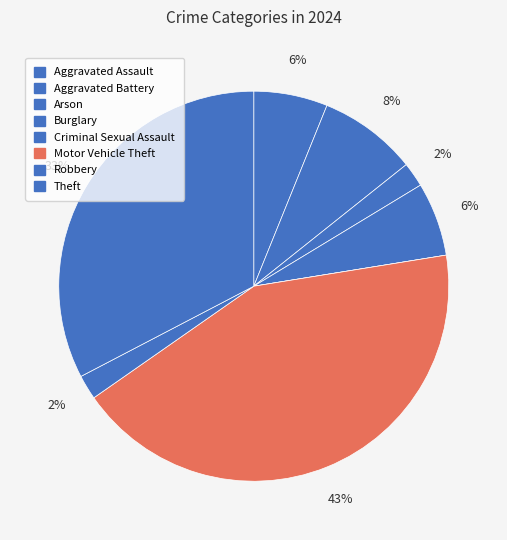

To the nearest percent, what portion does Aggravated Battery represent?

8%